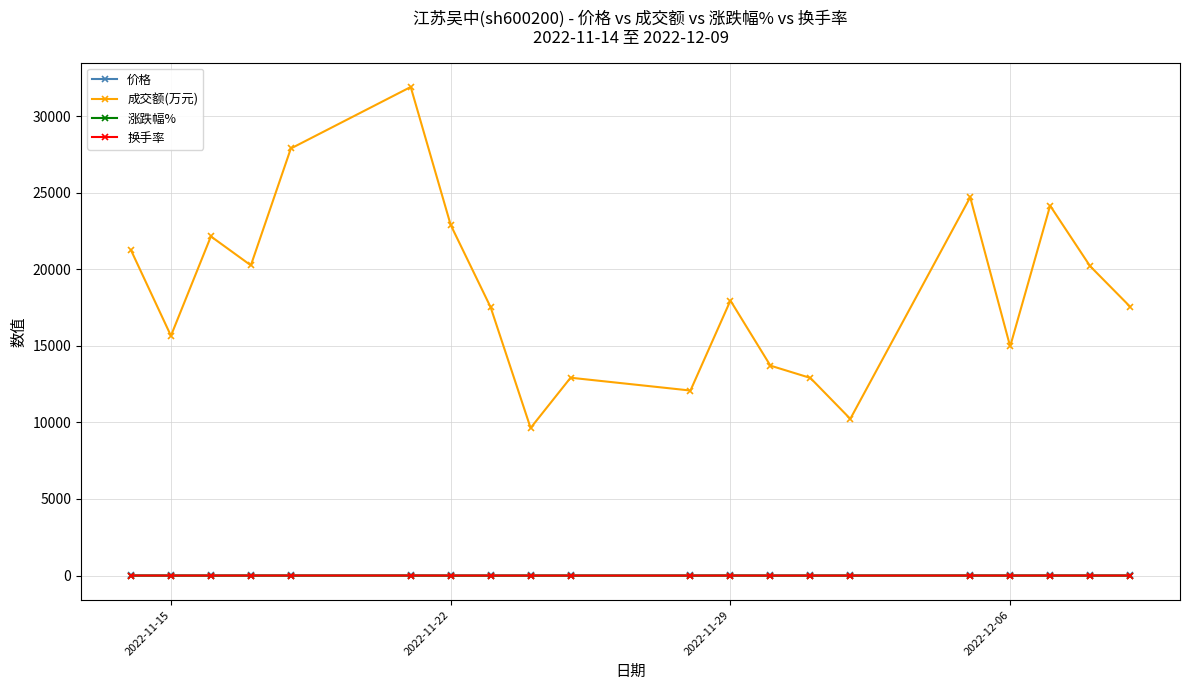

What is the value of the 成交额(万元) point at the 1st from the left?

21243.0